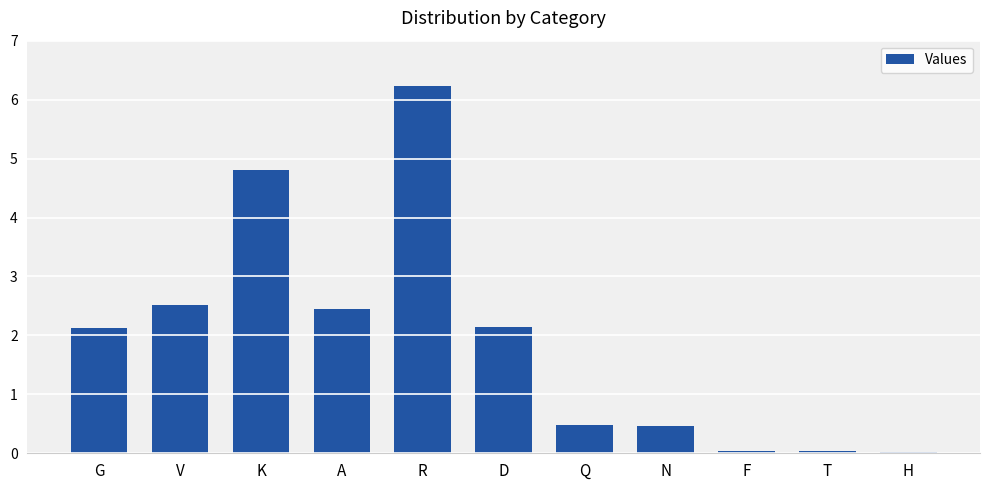

What is the greatest value displayed?

6.2